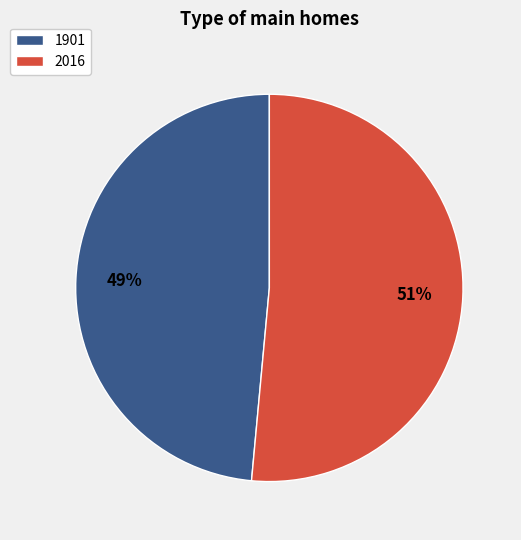

To the nearest percent, what percentage of the pie is 2016?

51%